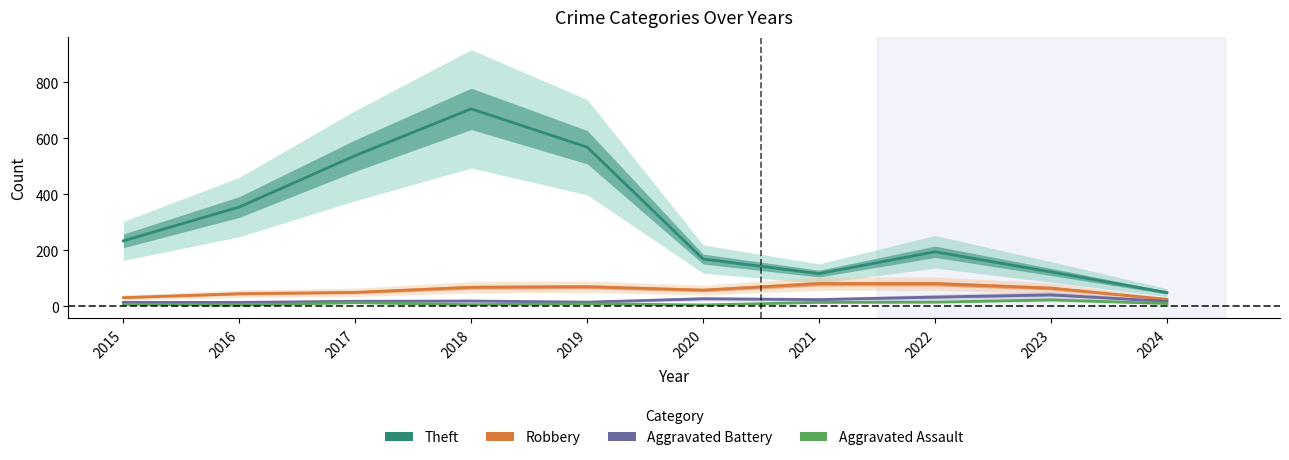

The Aggravated Battery series shows 9 at 2019. True or false?

False